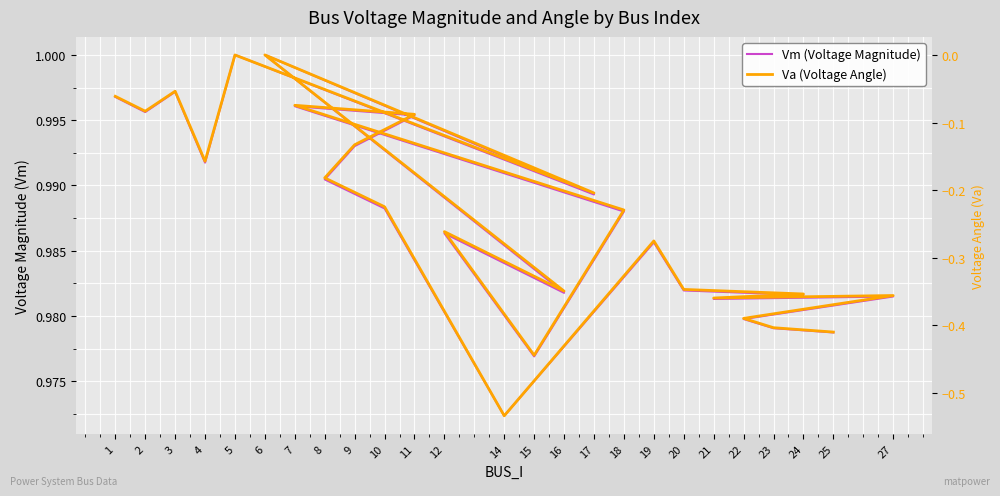

What is the sum of all Va (Voltage Angle) values?

-6.0